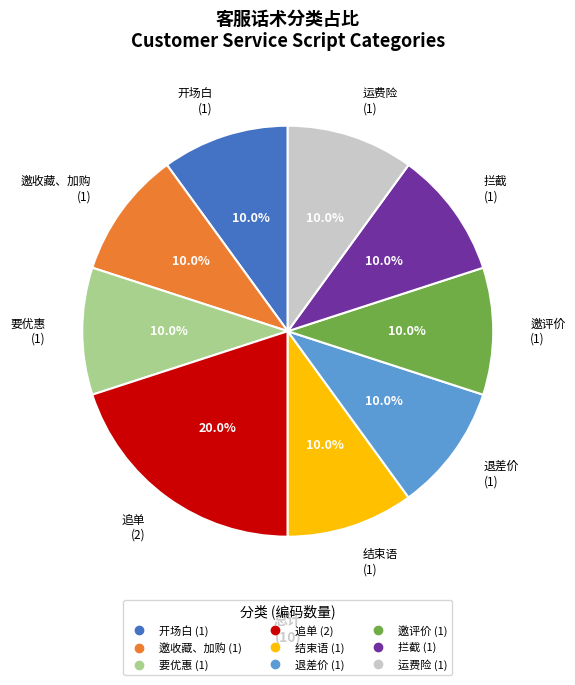

What is the ratio of the value at 邀收藏、加购 to the value at 开场白?

1.0